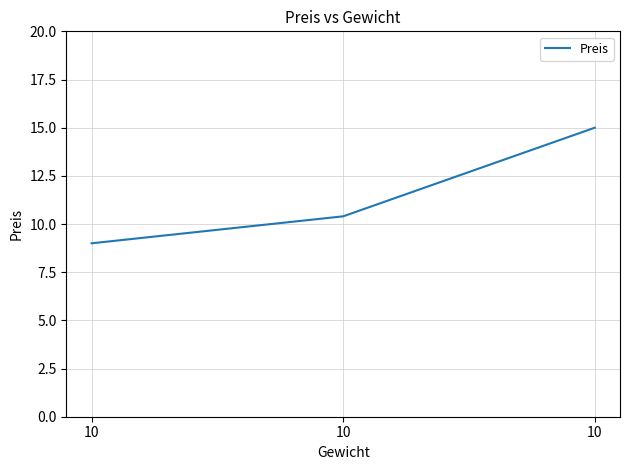

Rank the categories by value from lowest to highest.

10, 10, 10